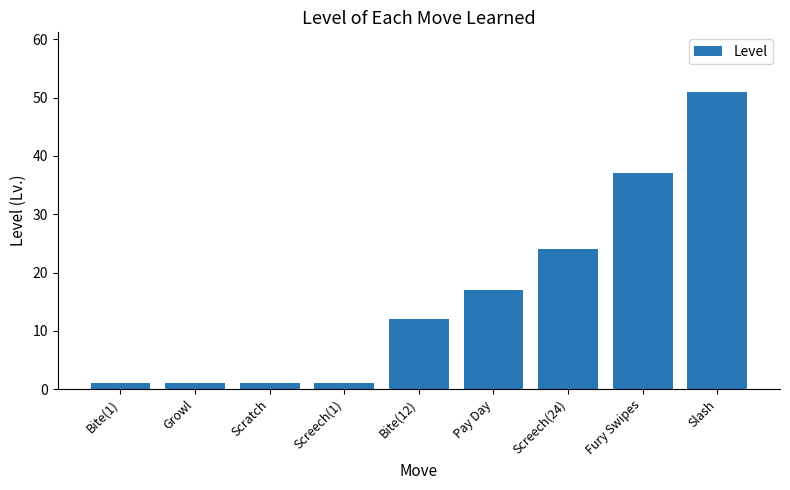

What is the label of the 9th bar from the left?

Slash